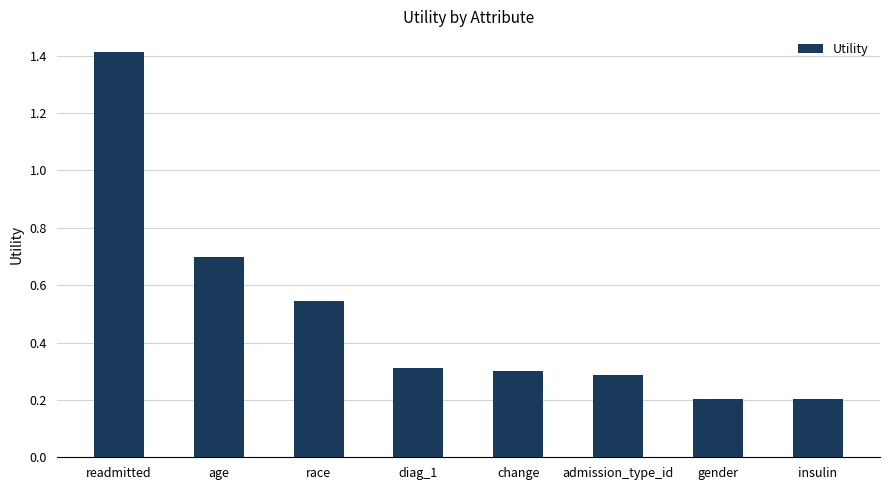

What is the label of the 1st bar from the right?

insulin